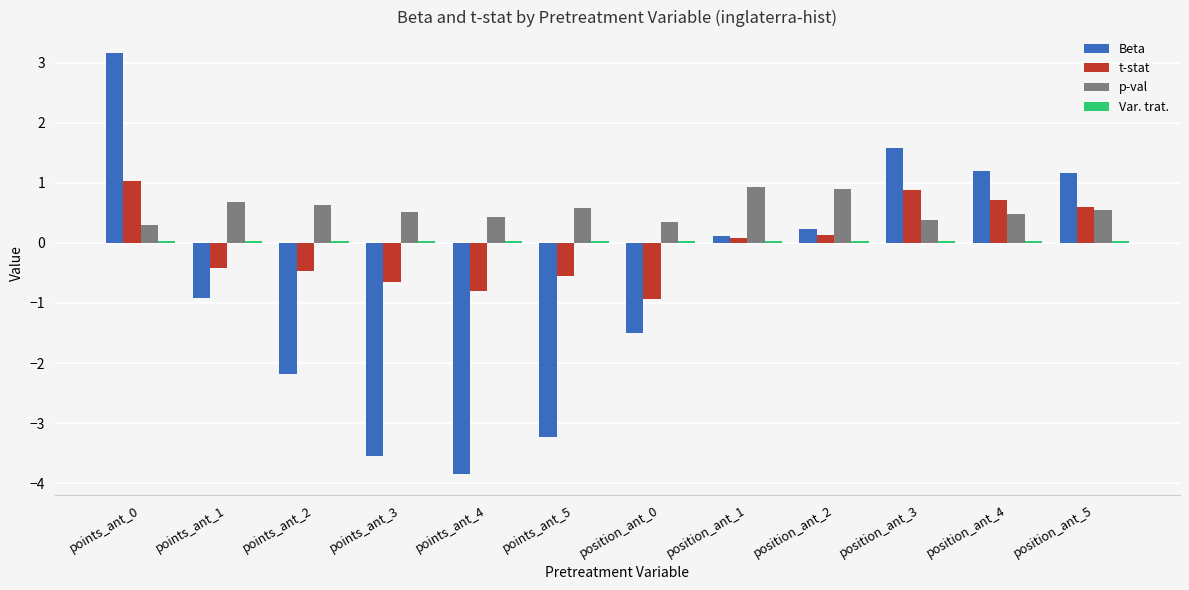

Are the bars grouped side by side (vs. stacked)?

Yes